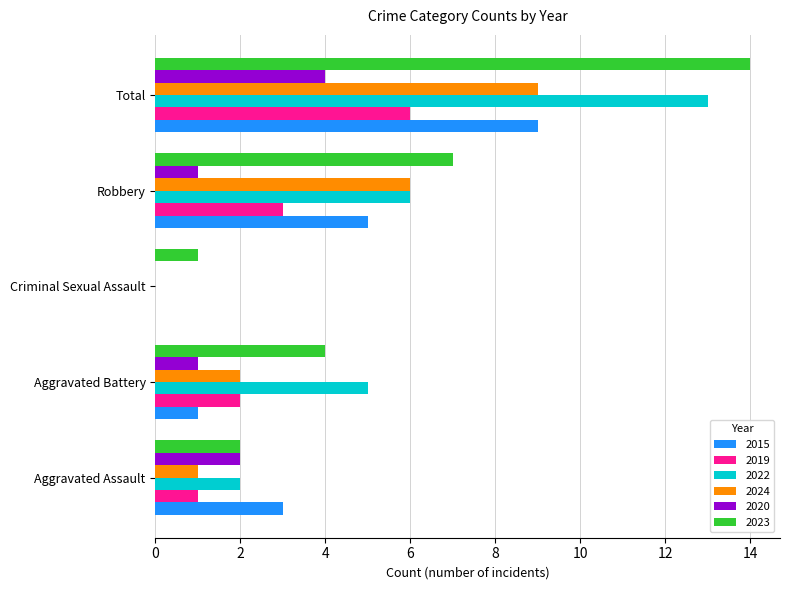

What is the difference between the 2015 values at Robbery and Total?

4